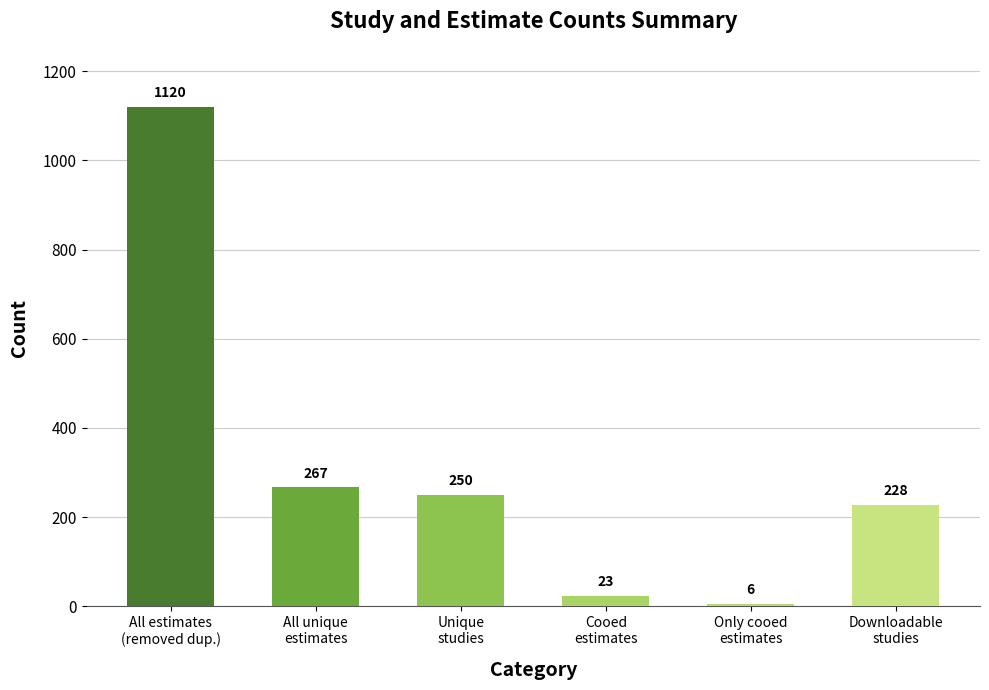

What is the smallest value displayed?

6